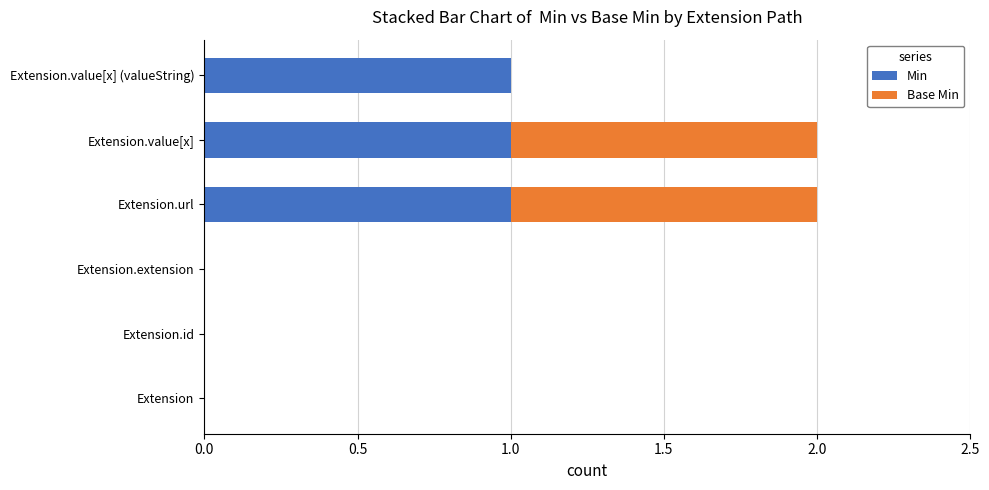

The value of Min at Extension.value[x] (valueString) is 1. True or false?

True